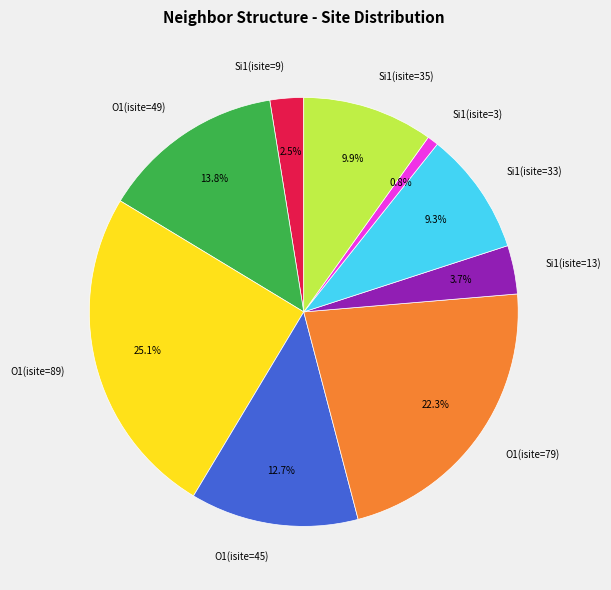

What is the ratio of the value at O1(isite=79) to the value at Si1(isite=33)?

2.4